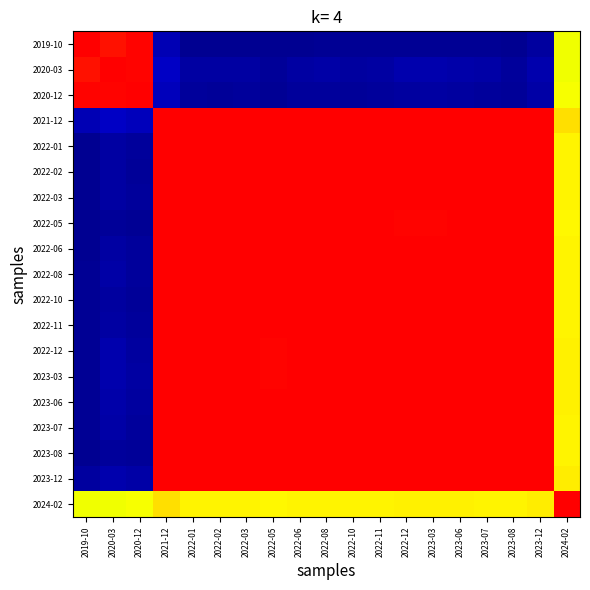

At how many categories does at least one series exceed 0?

19